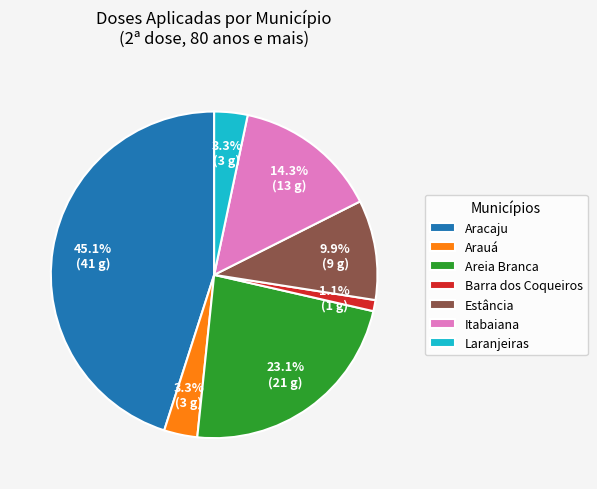

Which slice is the largest?

Aracaju